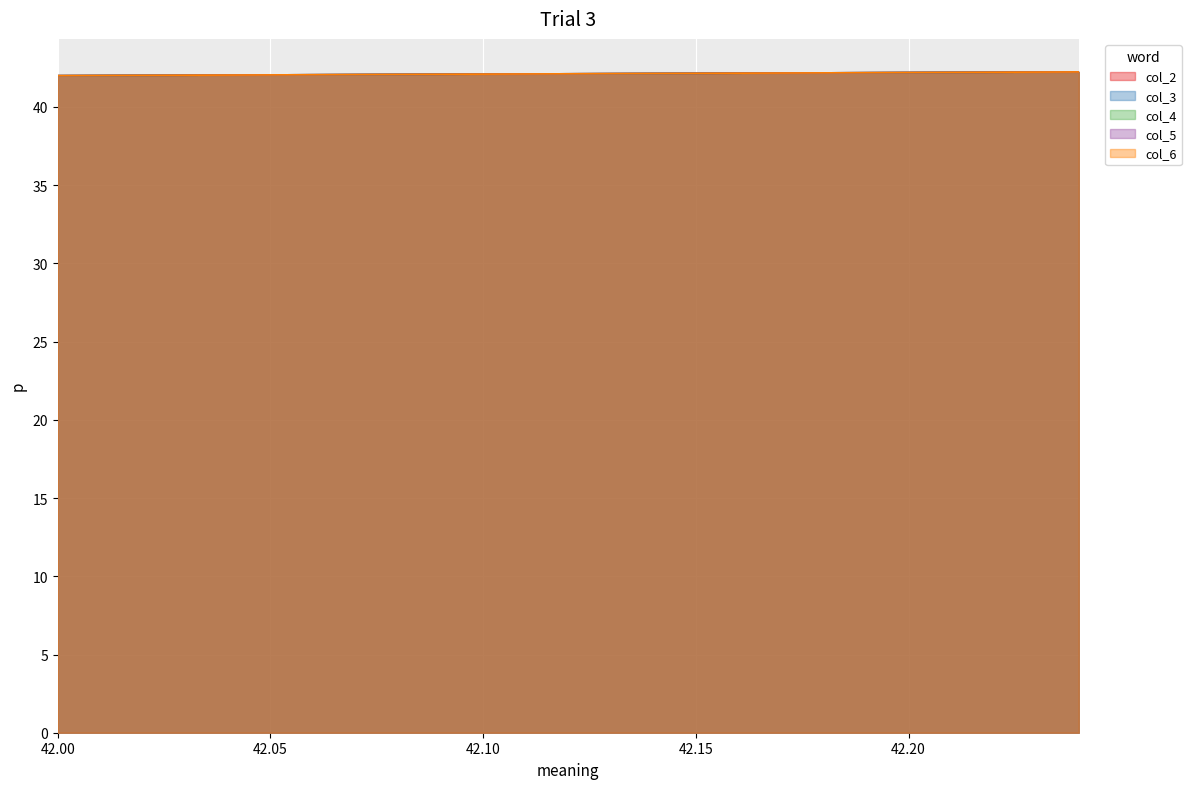

At 42.24, list the series in order from smallest to largest.

col_2, col_3, col_4, col_5, col_6